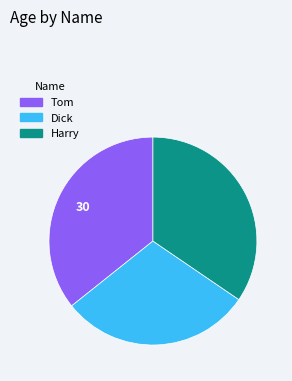

The Dick slice represents 40% of the pie. True or false?

False